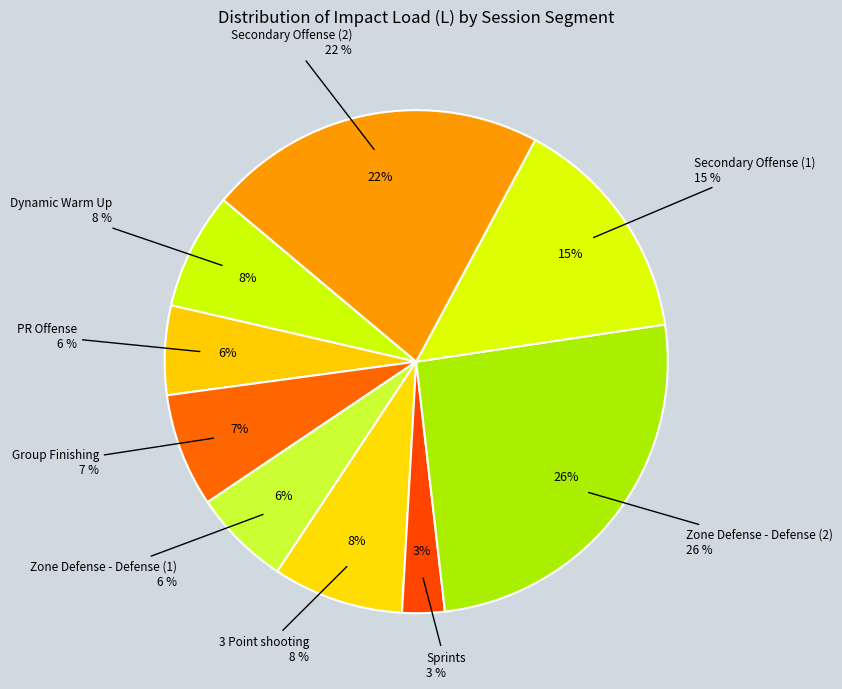

True or false: Zone Defense - Defense (2) accounts for 26% of the total.

True